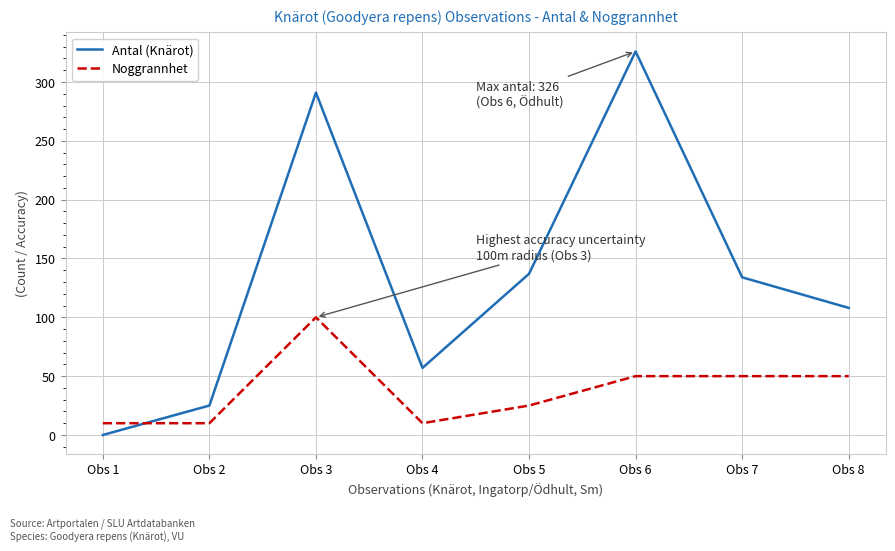

True or false: Antal (Knärot) and Noggrannhet intersect in this chart.

True